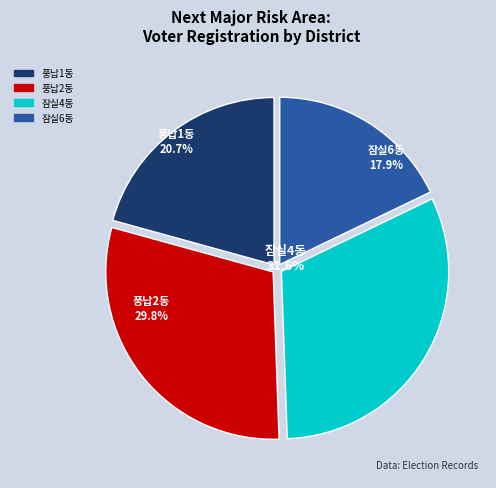

To the nearest percent, what is the combined percentage of 풍납1동 and 잠실6동?

39%